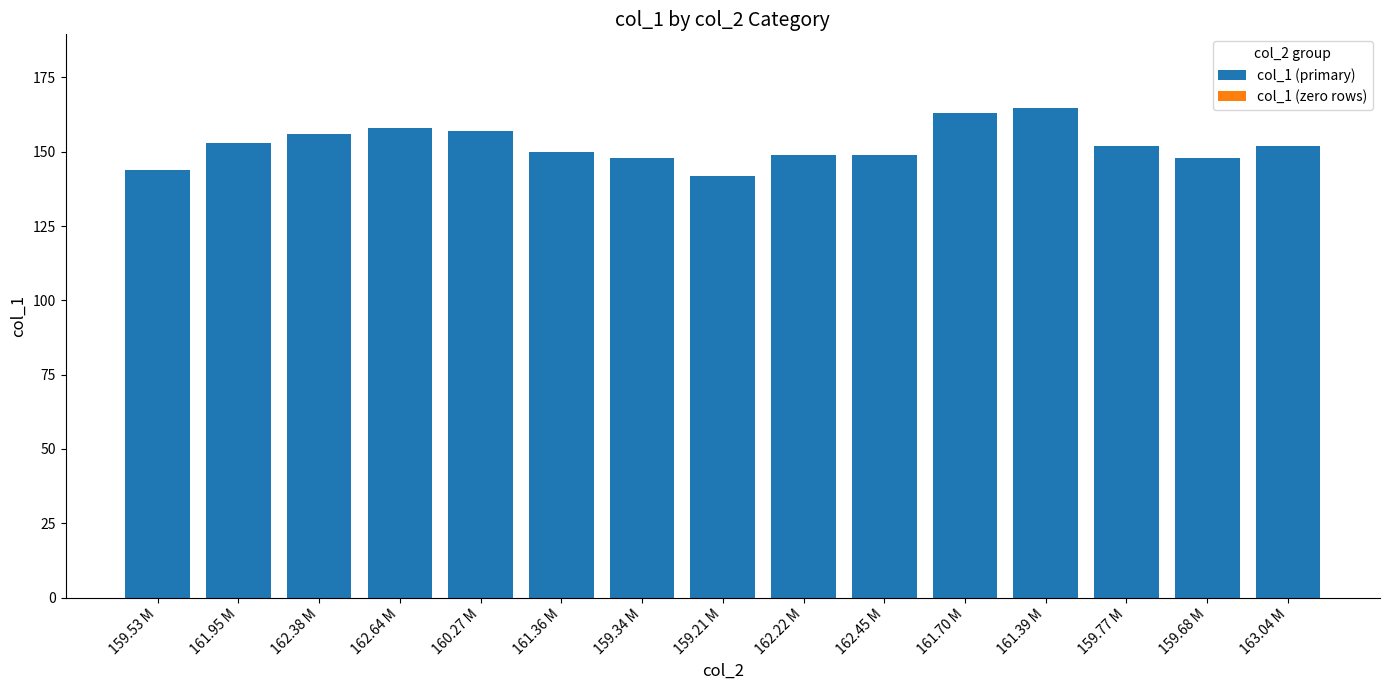

Which category has the lowest value across all series?

159.21 M